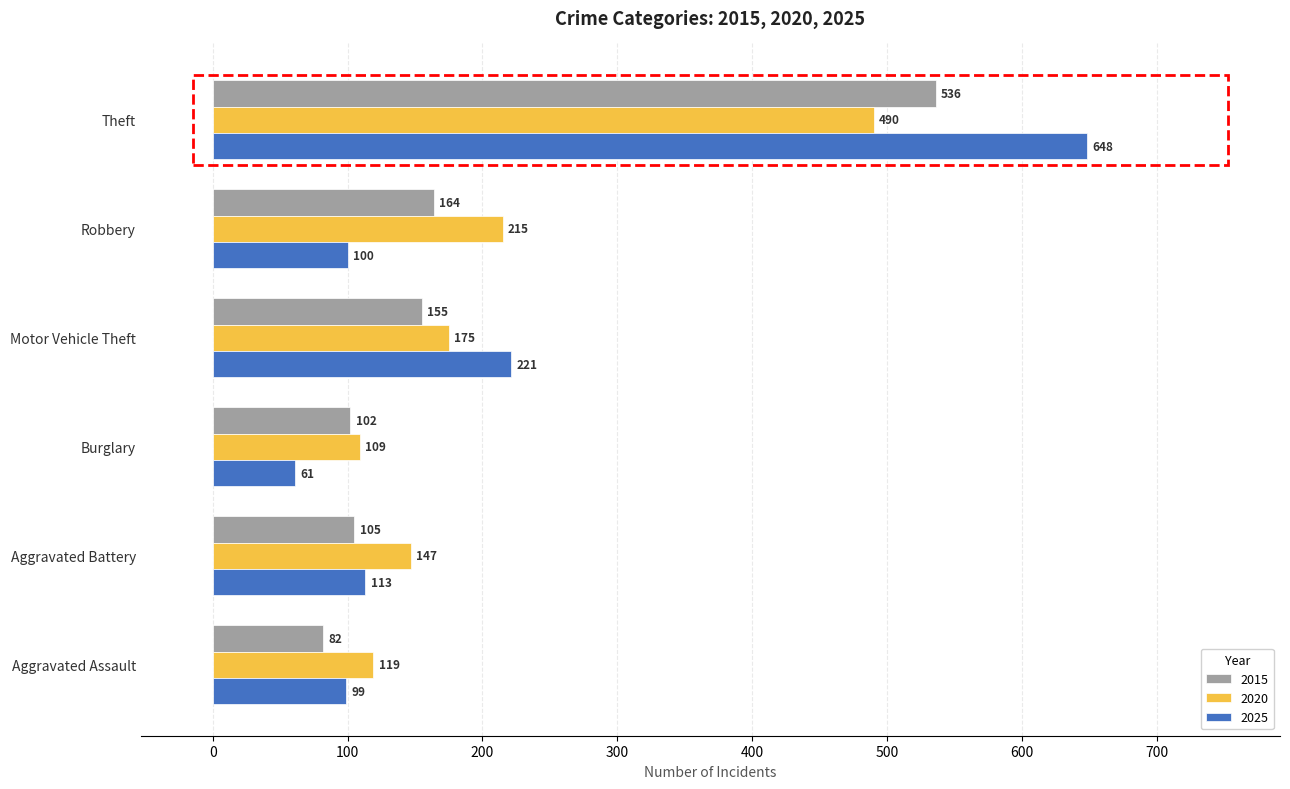

The 2025 series shows 175 at Robbery. True or false?

False